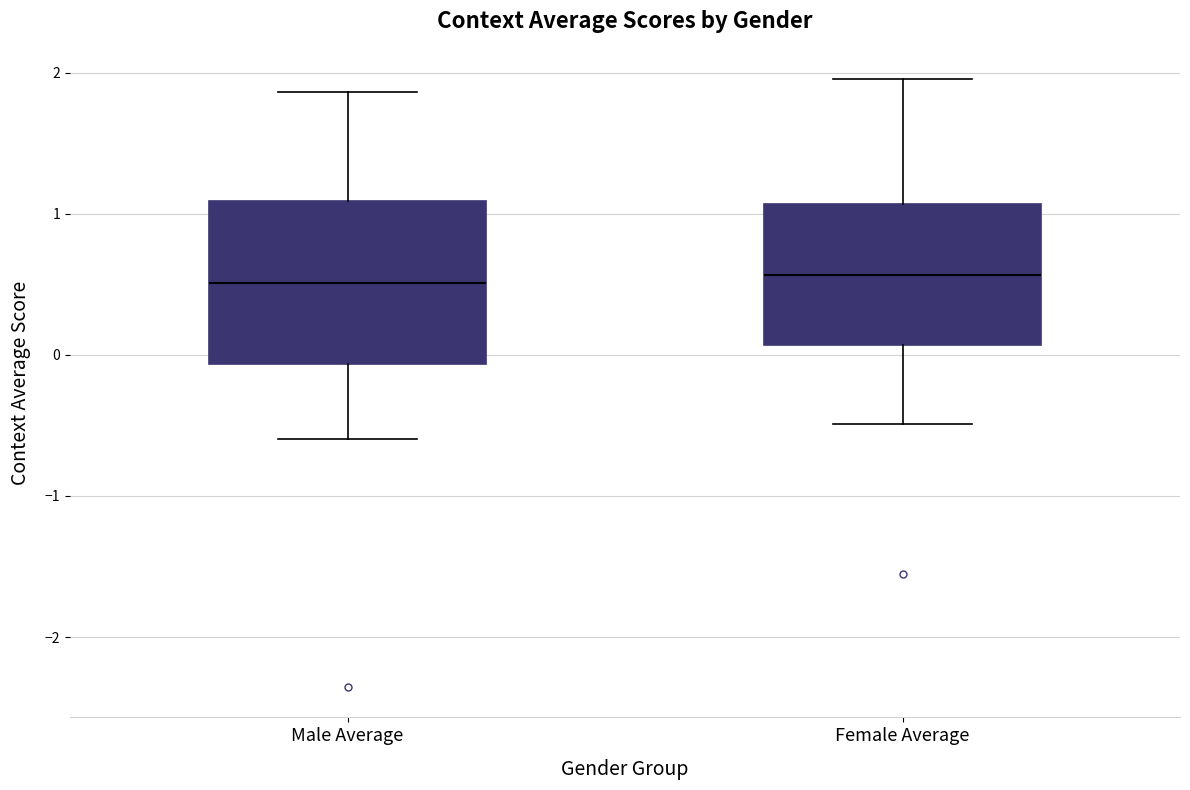

Reading left to right, read every box against the y-axis: the position of its median line, the range the box covers, and the ends of its whiskers. The values are not printed on the chart, so give them approximately, as read against the axis.

Male Average: median 0.5, box -0.1 to 1.1, whiskers -0.6 to 1.9
Female Average: median 0.6, box 0.1 to 1.1, whiskers -0.5 to 2.0